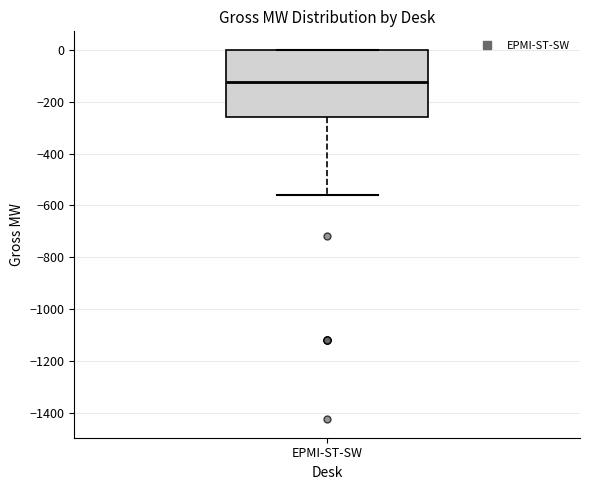

Read this box plot against the y-axis: the position of the median line, the range covered by the box, and the ends of both whiskers. The values are not printed on the chart, so give them approximately, as read against the axis.

median -120, box -260 to 0, whiskers -560 to 0